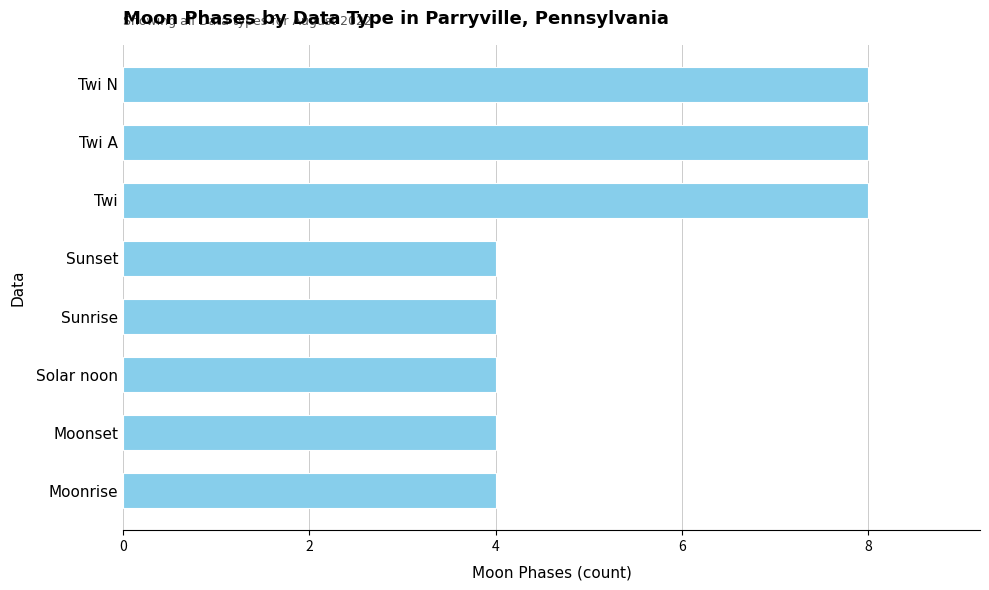

What position from the bottom is Sunset?

5